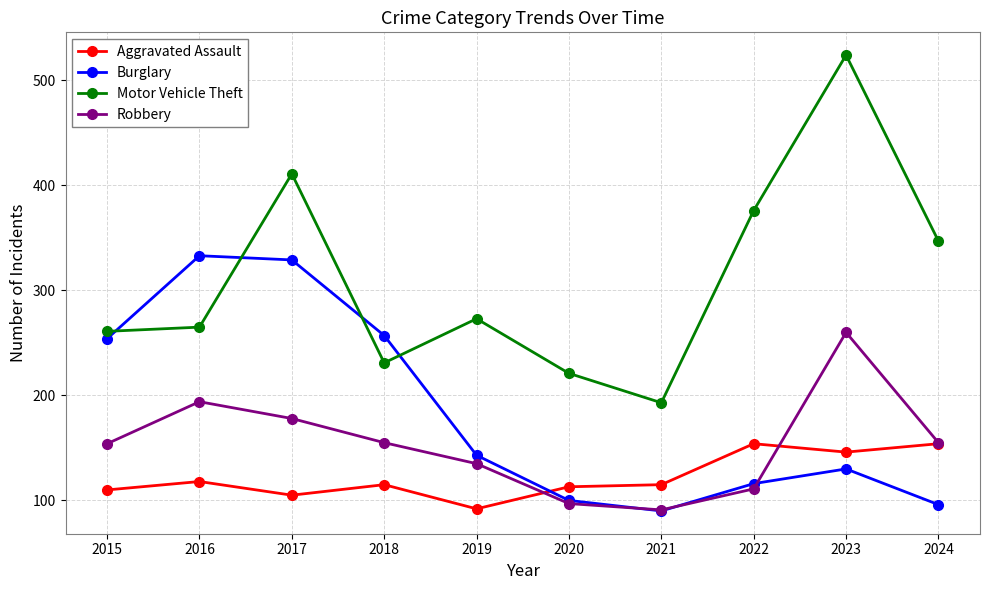

Which series has the largest range (max minus min)?

Motor Vehicle Theft